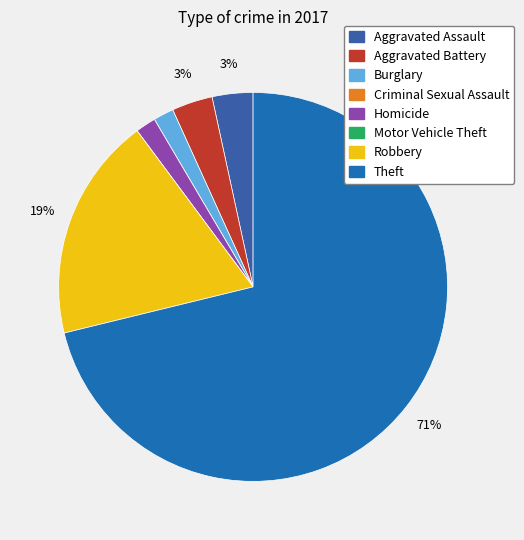

Does any single category account for the majority?

Yes